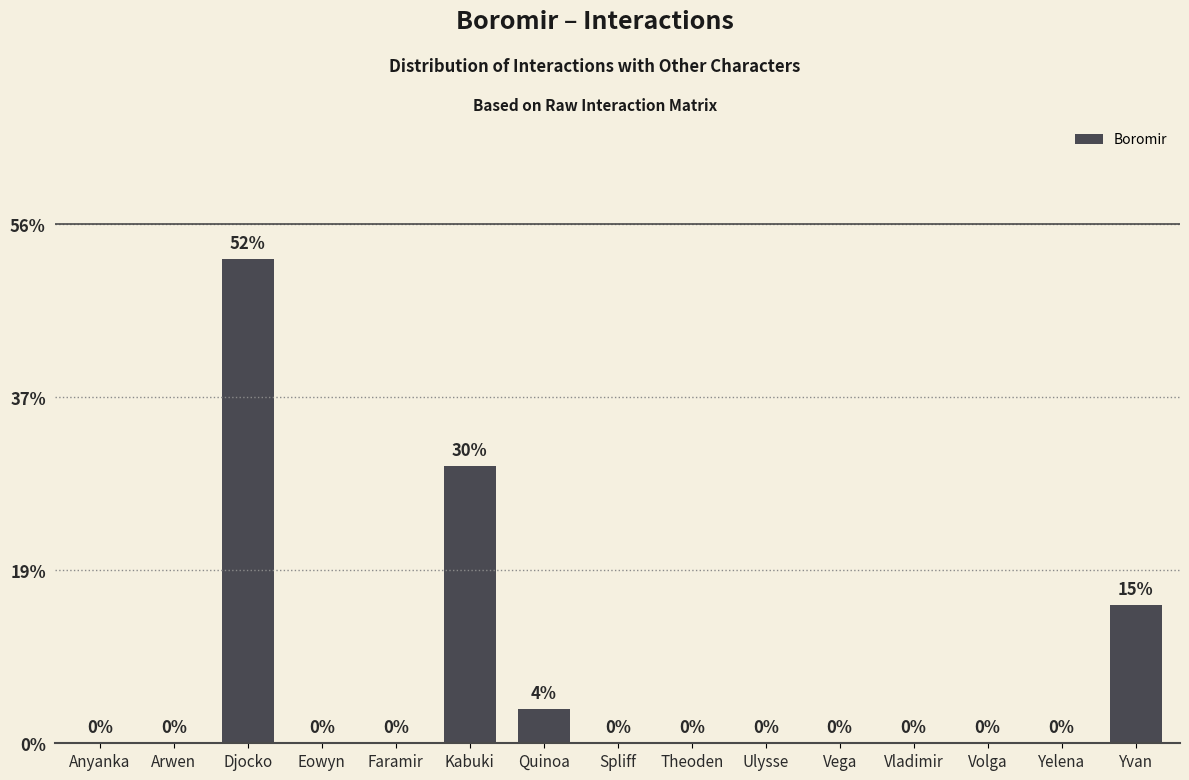

Does the chart contain any negative values?

No